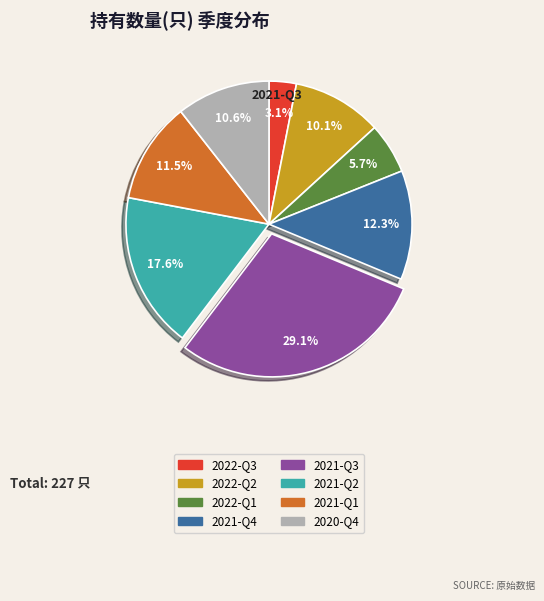

Does any single category account for the majority?

No